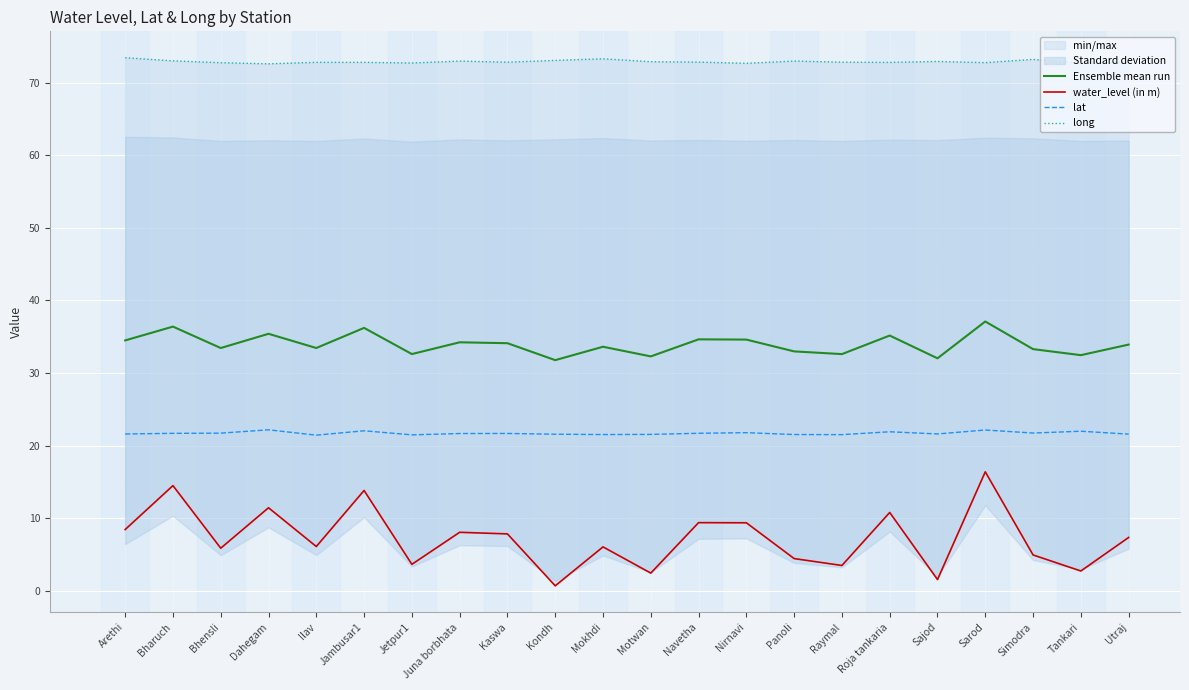

True or false: water_level (in m) and Ensemble mean run cross at least once.

False